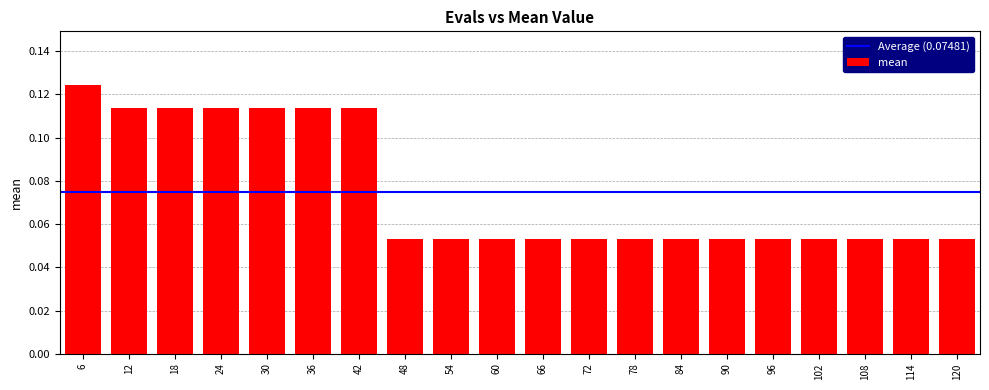

Is it true that the value at 78 is 0.0?

False